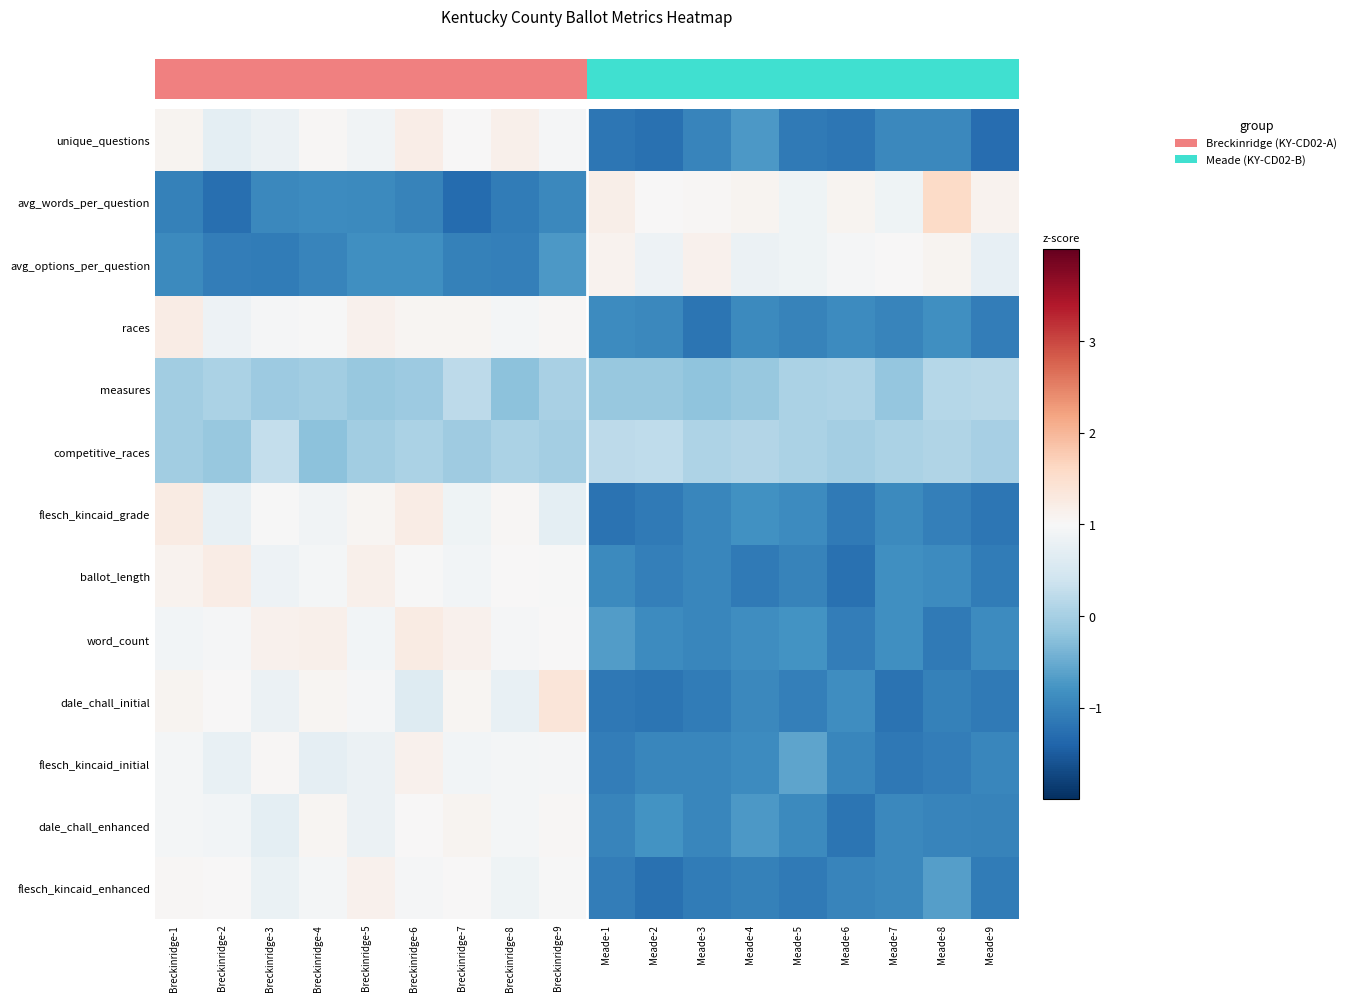

Which label corresponds to the largest value in the chart?

Meade-8